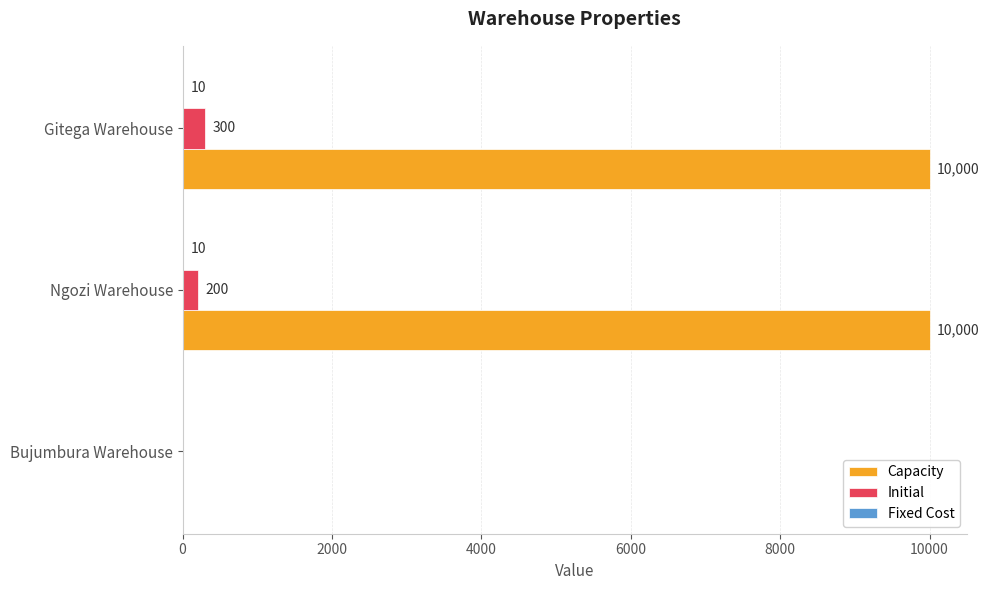

Which series changed the most between Ngozi Warehouse and Gitega Warehouse?

Initial